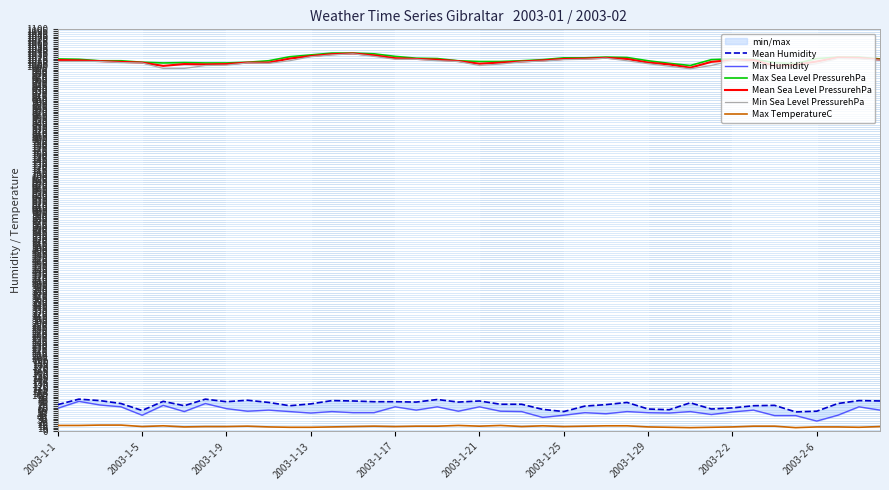

True or false: Mean Humidity and Max TemperatureC cross at least once.

False